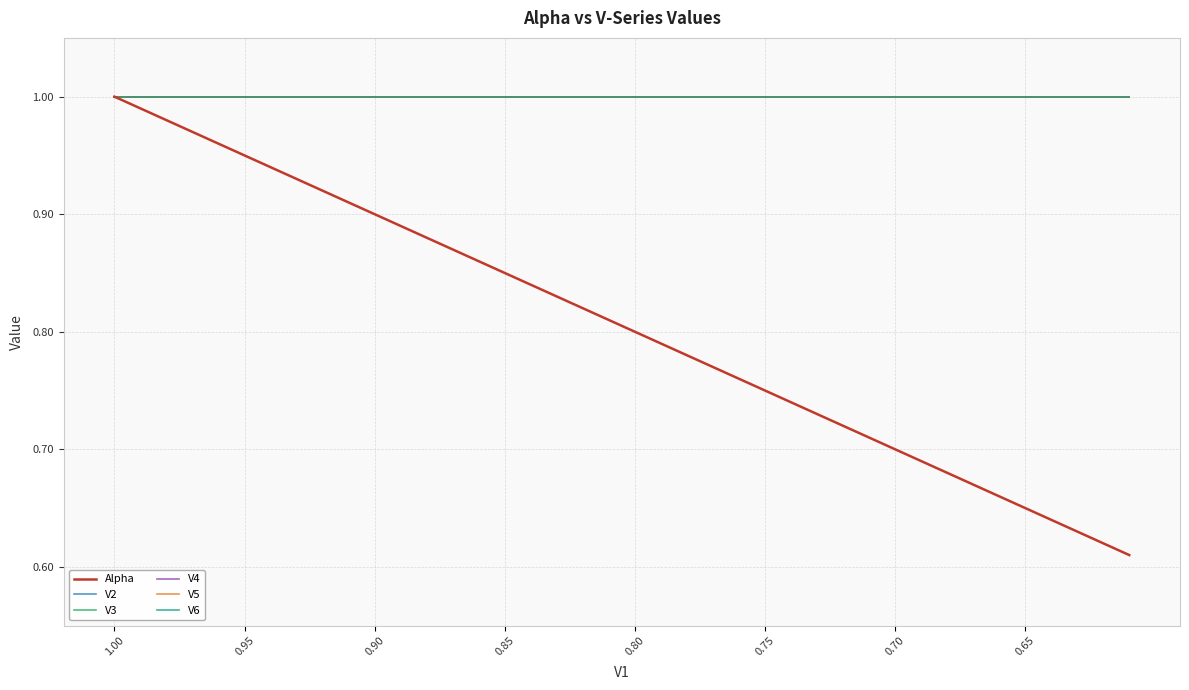

At which category is the sum across all series the highest?

1.00